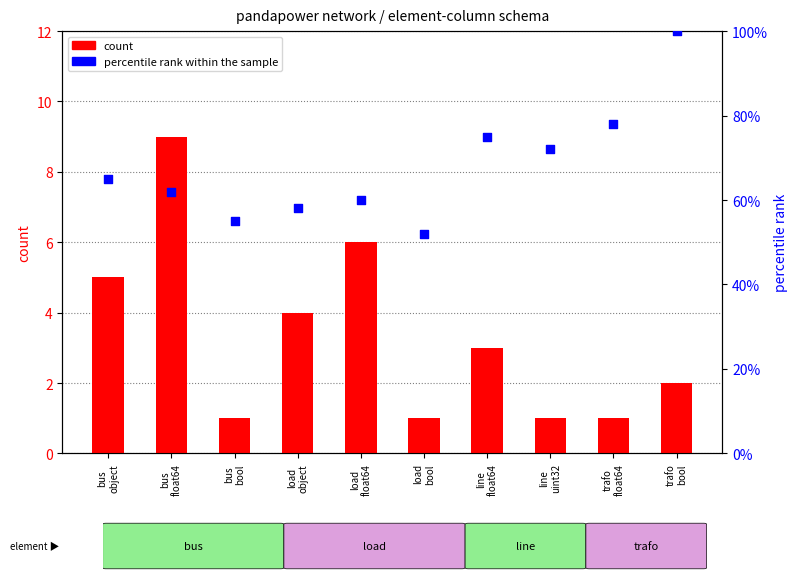

What is the total value across all series at load
object?

62